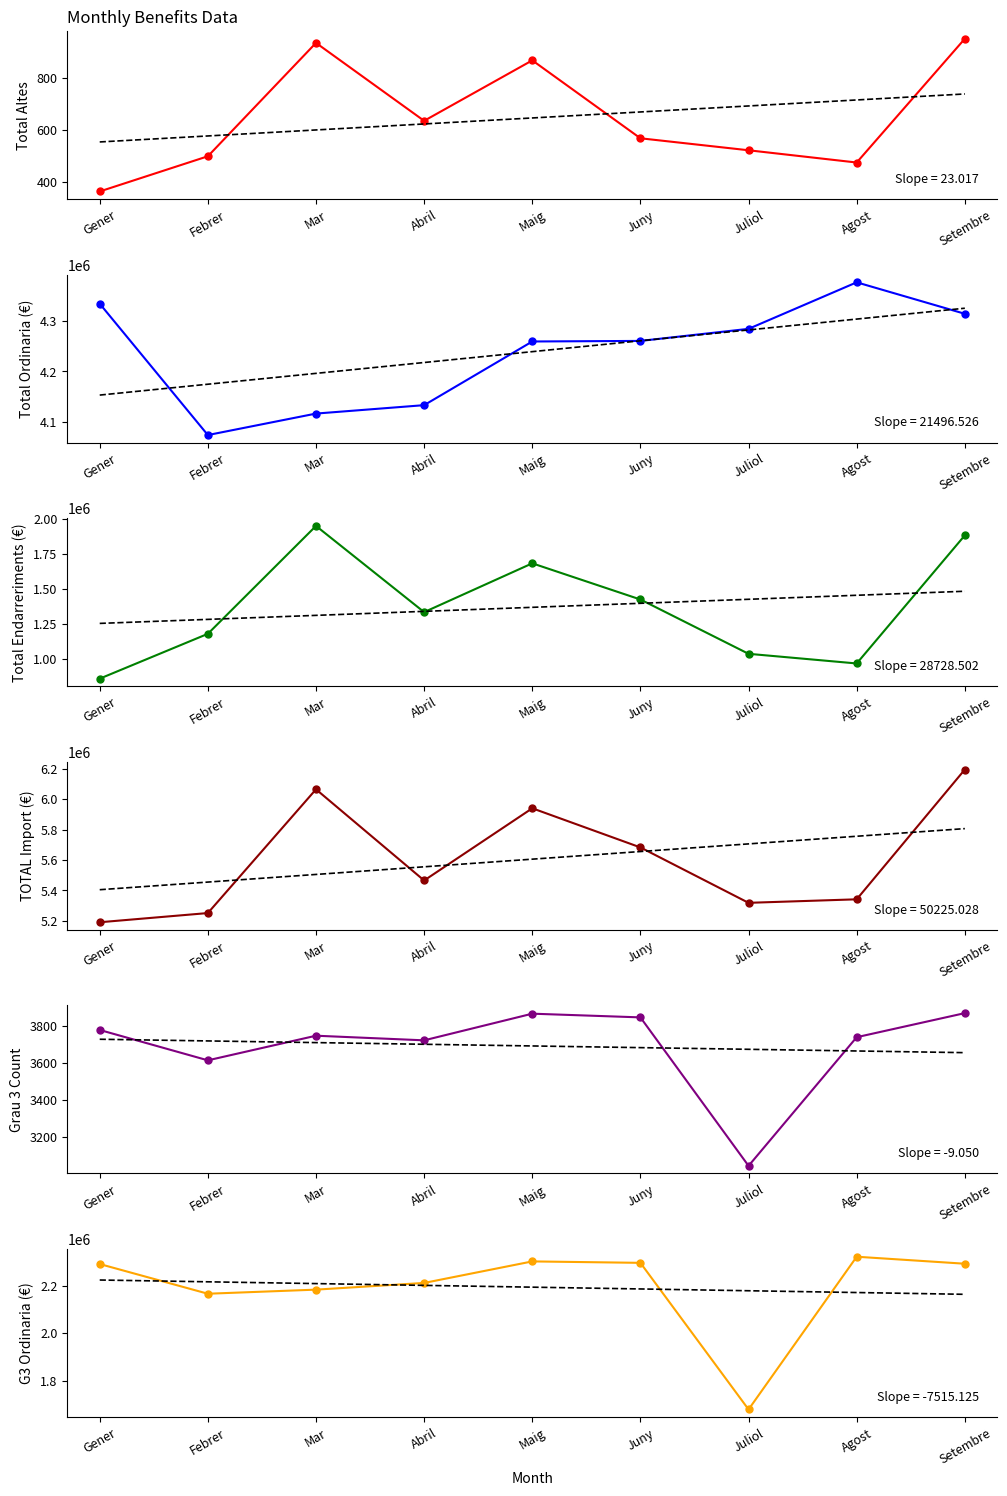

What is the label of the 4th point from the left?

Abril